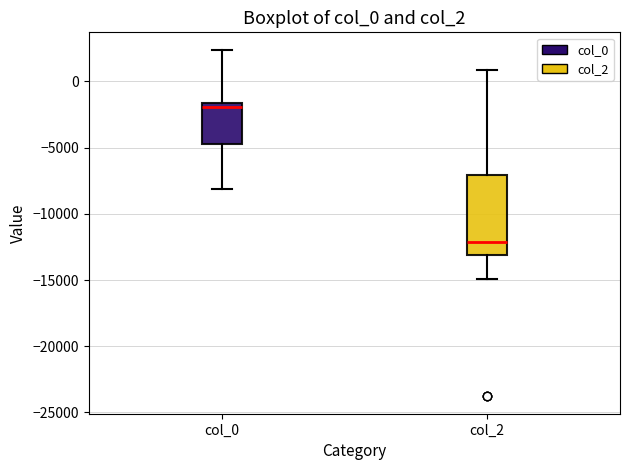

Comparing the boxes themselves (not the whiskers), which one is the tallest?

col_2